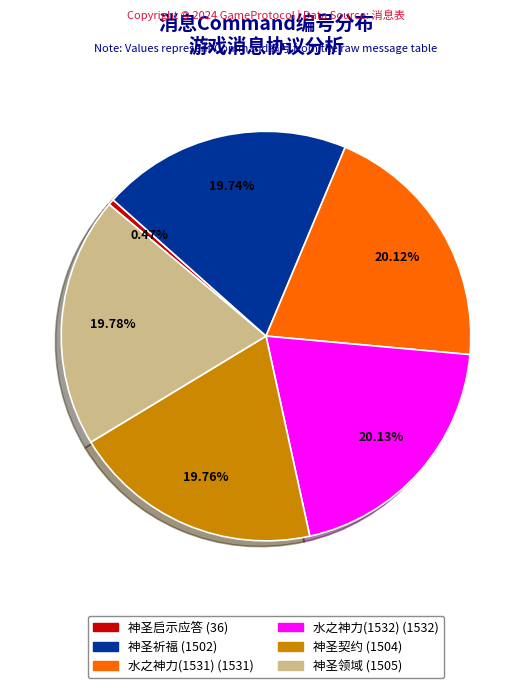

What percentage is the 水之神力(1531) slice, to the nearest percent?

20%